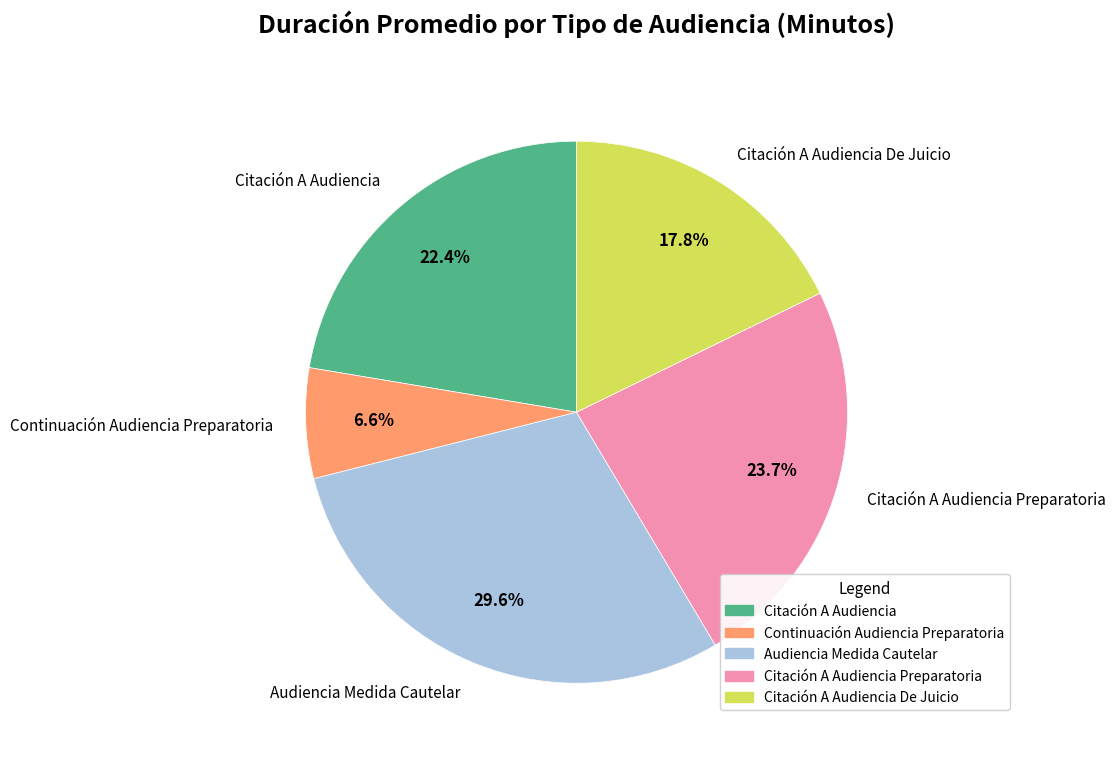

How many slices are in this pie chart?

5